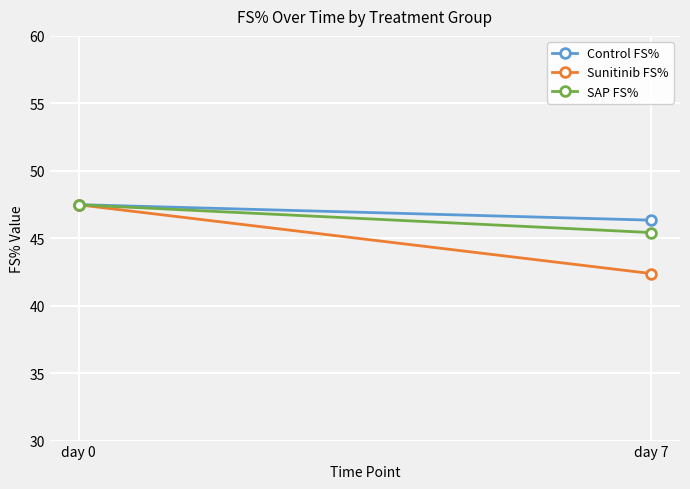

What are all the series names shown in the legend?

Control FS%, Sunitinib FS%, SAP FS%